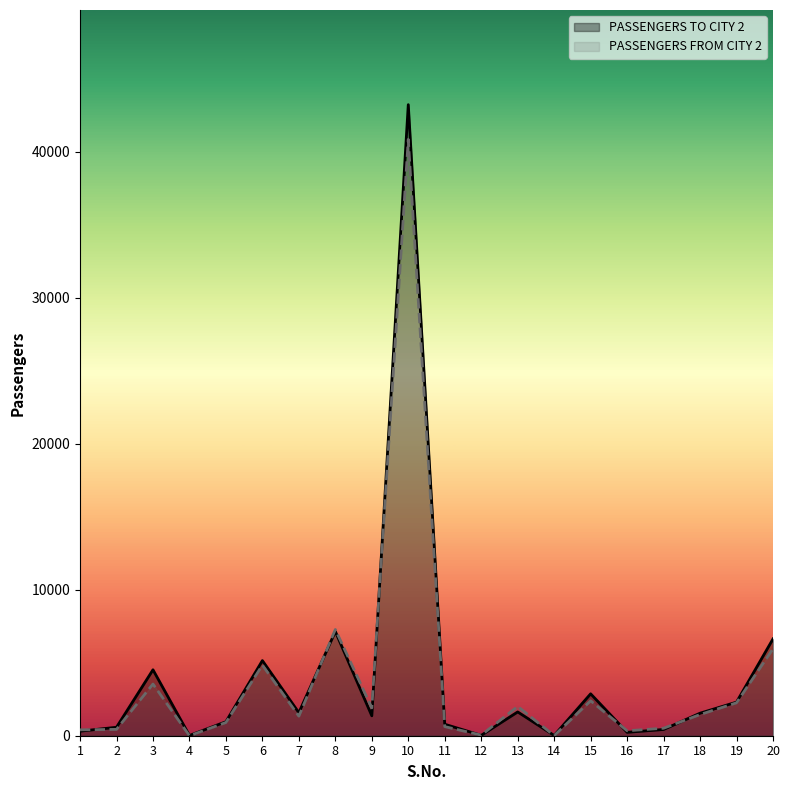

What is the value of the PASSENGERS TO CITY 2 point at the 1st from the left?

310